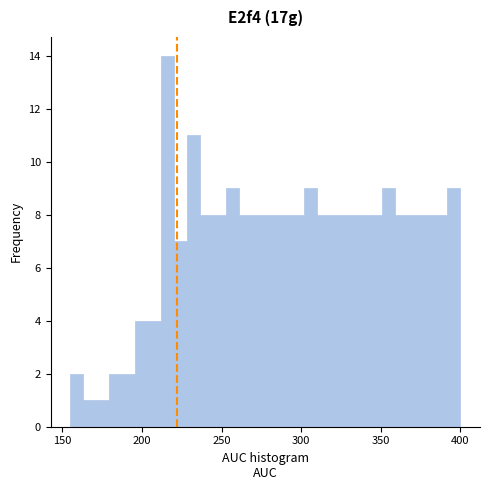

Around what value on the x-axis is the tallest bar? Give the approximate position of its centre, as read against the axis.

215